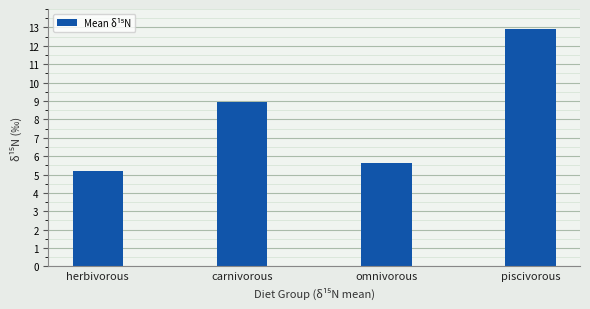

True or false: the data shows 5.2 at herbivorous.

True